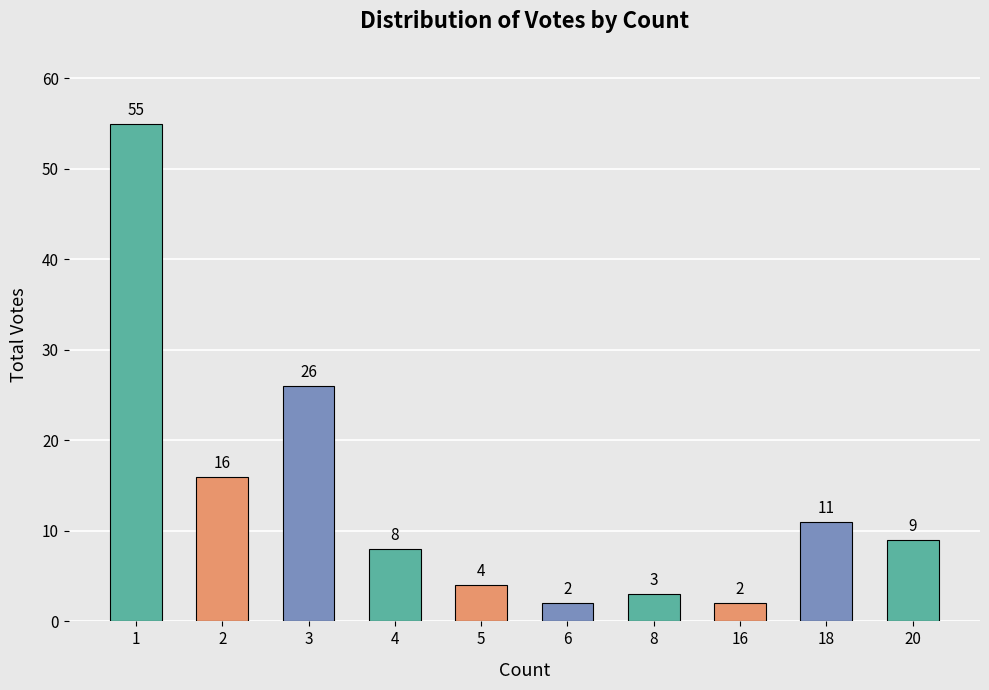

How many values are below 9?

5